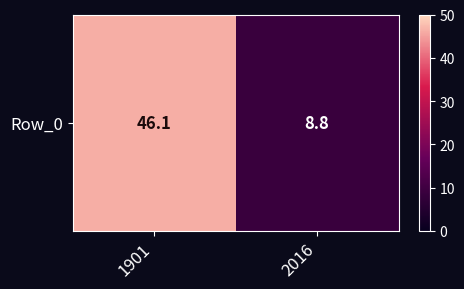

List the labels in order of value, smallest first.

2016, 1901